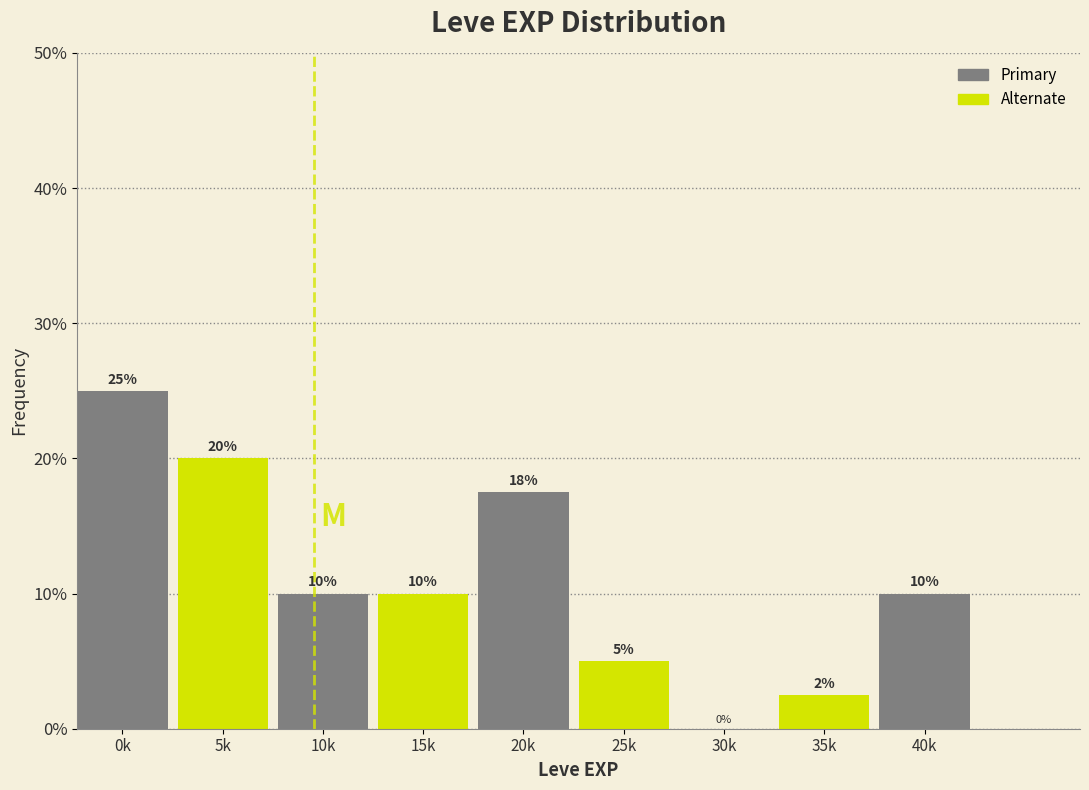

What is the sum of the values at 40k and 10k?

20.0